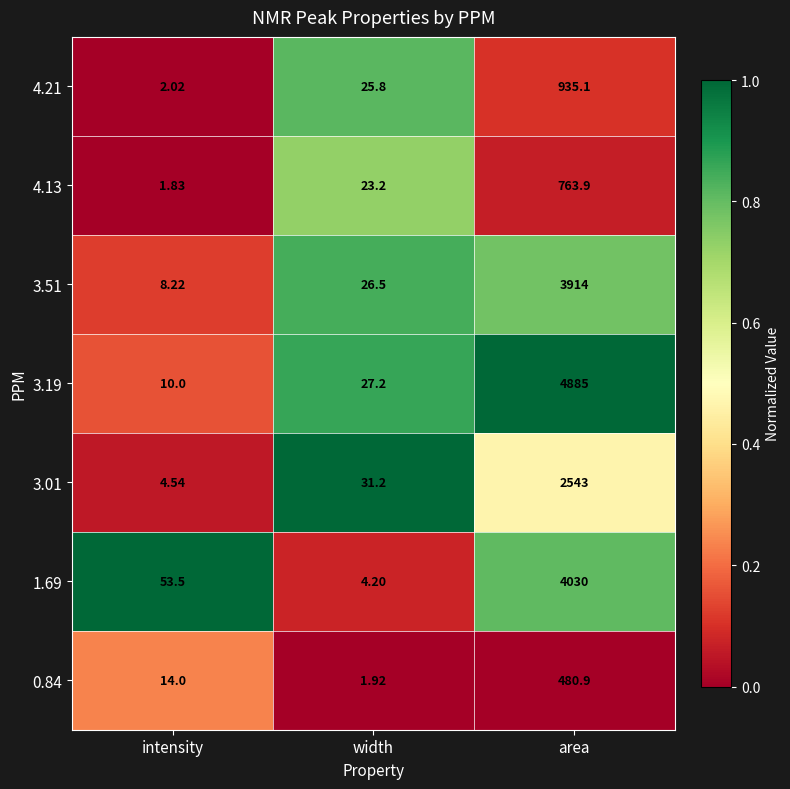

List the series in order of their peak value, lowest first.

0.84, 4.13, 4.21, 3.01, 3.51, 1.69, 3.19